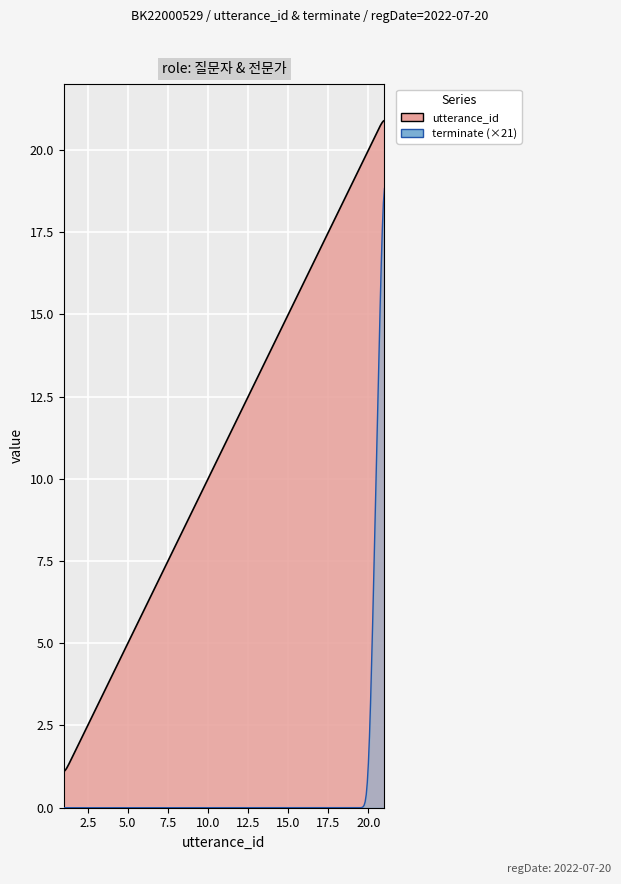

Which series has the widest spread of values?

utterance_id